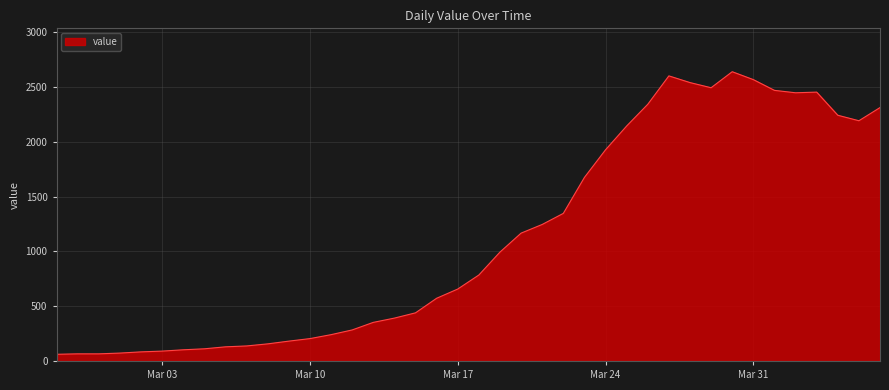

What is the smallest value displayed?

61